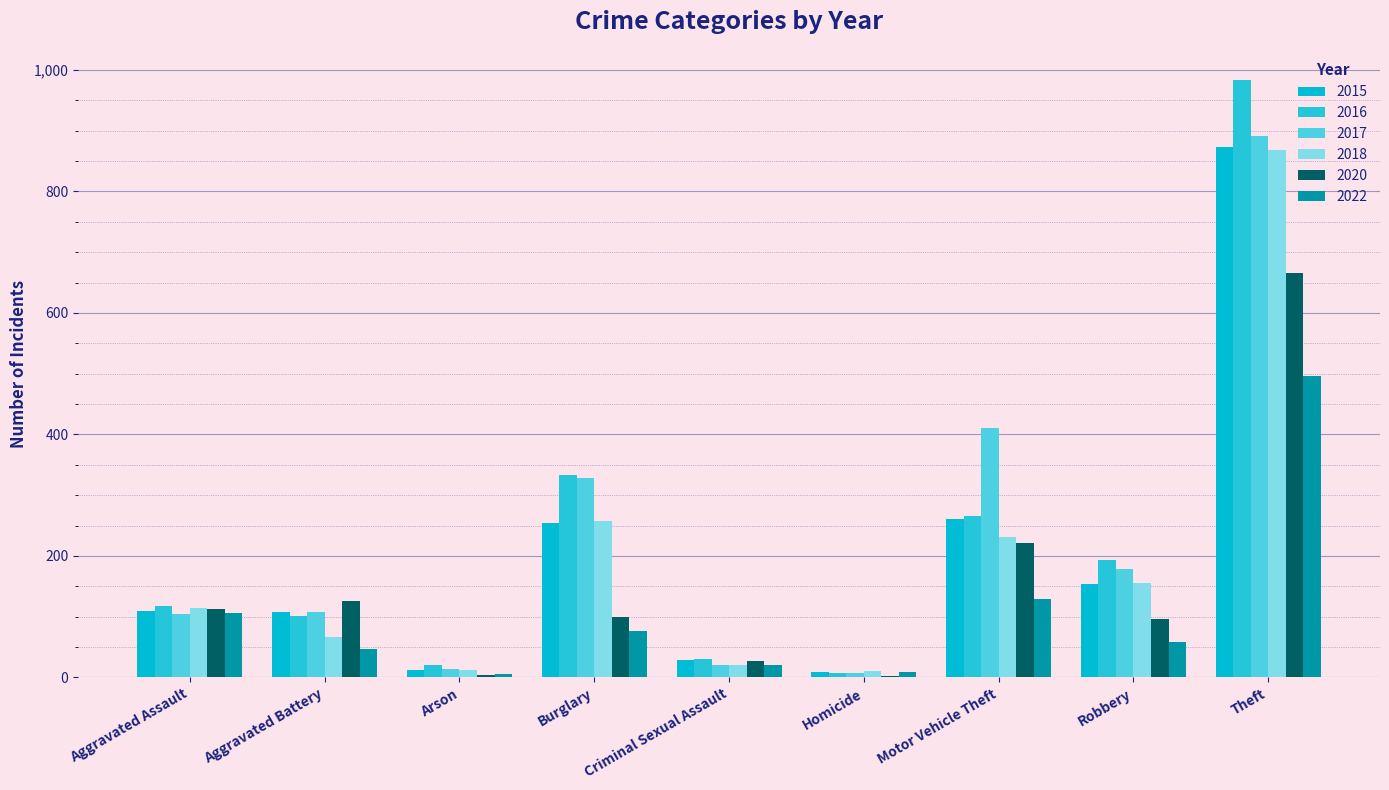

Count the number of data series in this chart.

6